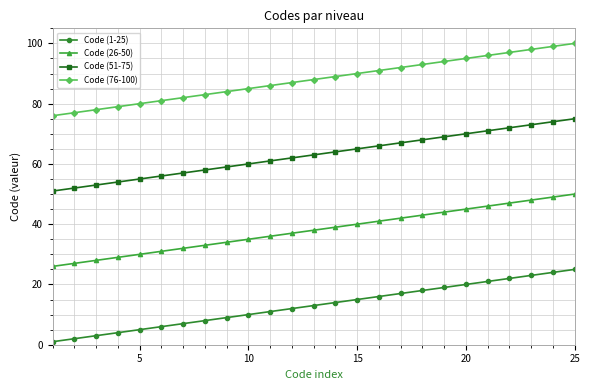

Rank the series by their average value, from lowest to highest.

Code (1-25), Code (26-50), Code (51-75), Code (76-100)